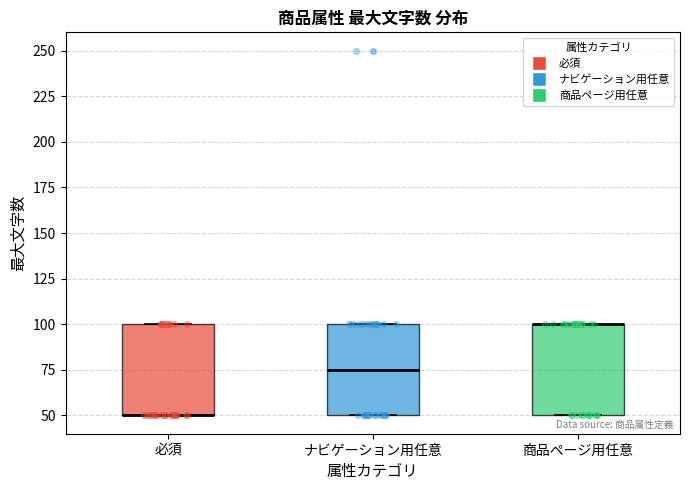

Reading left to right, read every box against the y-axis: the position of its median line, the range the box covers, and the ends of its whiskers. The values are not printed on the chart, so give them approximately, as read against the axis.

必須: median 50 (drawn on the box's lower edge), box 50 to 100, whiskers 50 to 100
ナビゲーション用任意: median 75, box 50 to 100, whiskers 50 to 100
商品ページ用任意: median 100 (drawn on the box's upper edge), box 50 to 100, whiskers 50 to 100